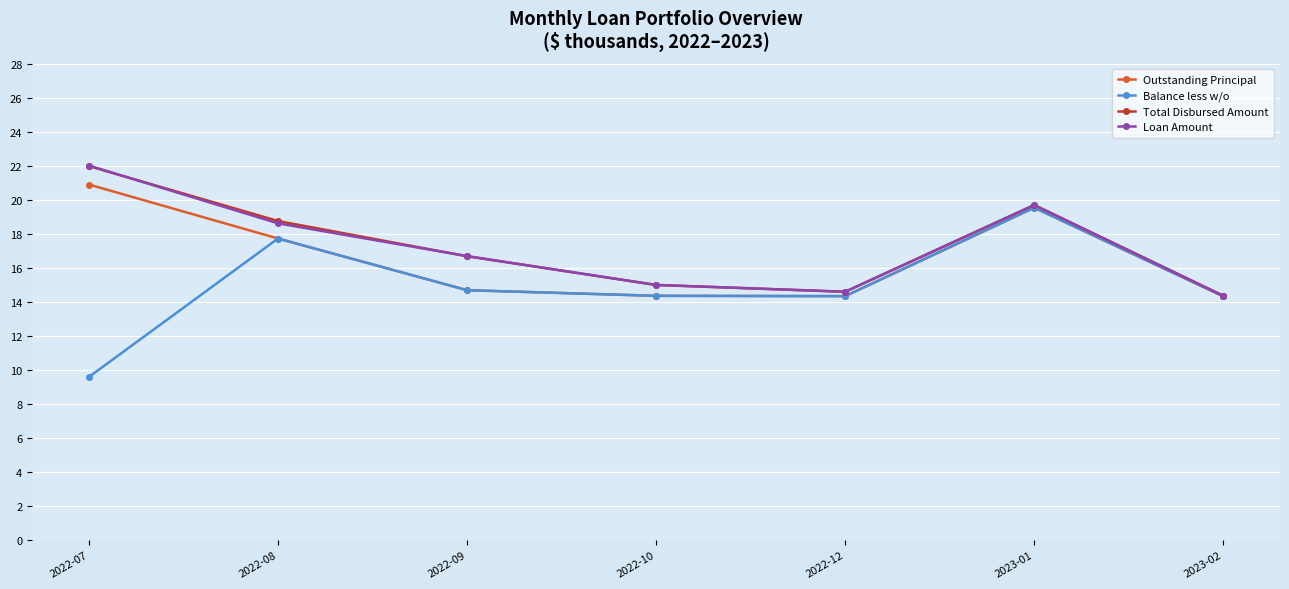

At which category is the sum across all series the highest?

2023-01